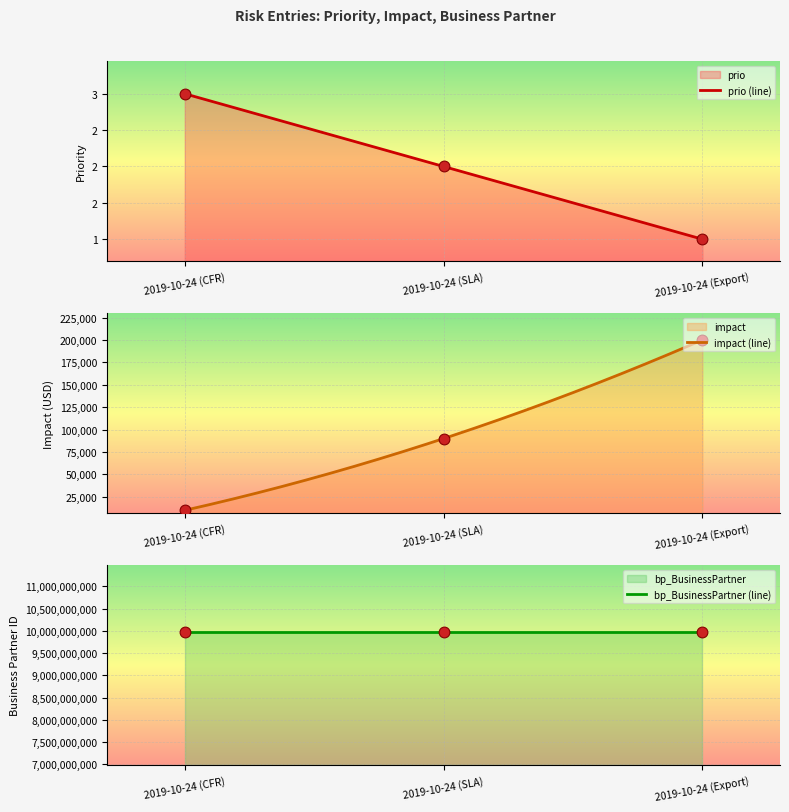

Is the value of impact at 2019-10-24 (CFR) greater than the value of prio at 2019-10-24 (SLA)?

Yes